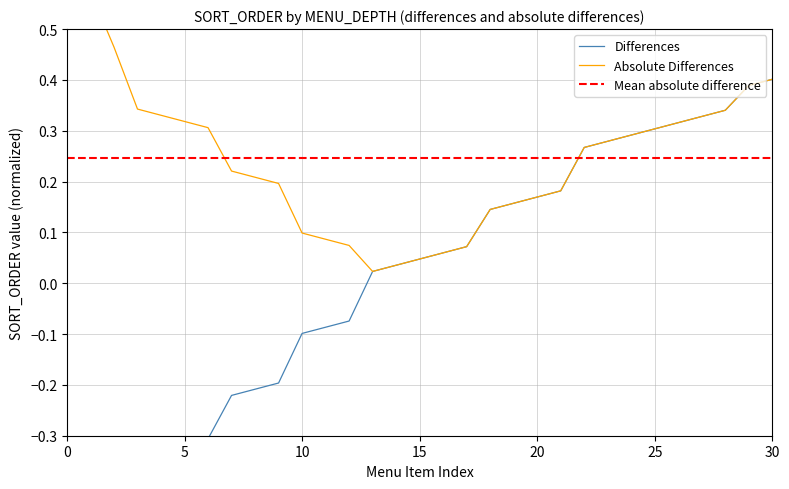

What is the minimum value shown in the chart?

-0.6